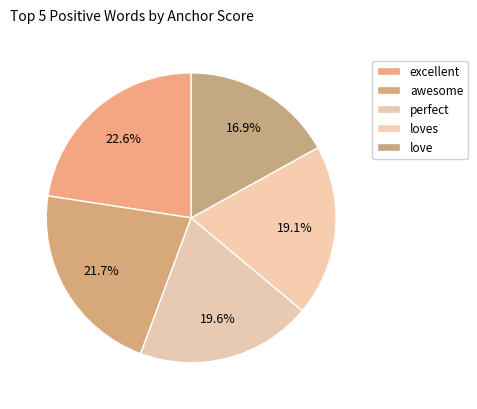

How many segments does this pie chart have?

5